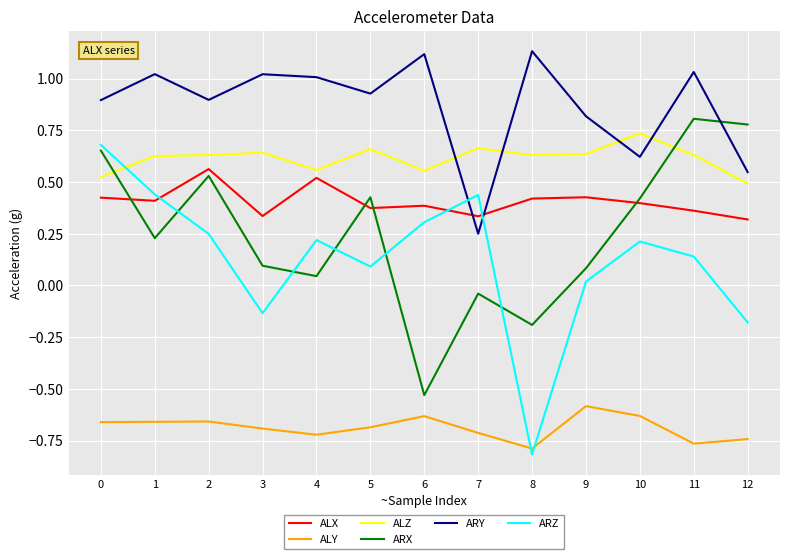

Where is the first local minimum for ARZ?

3